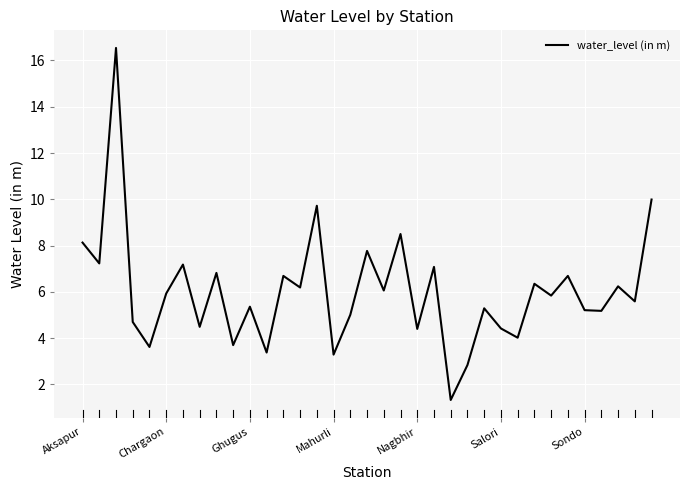

What is the smallest value displayed?

1.3